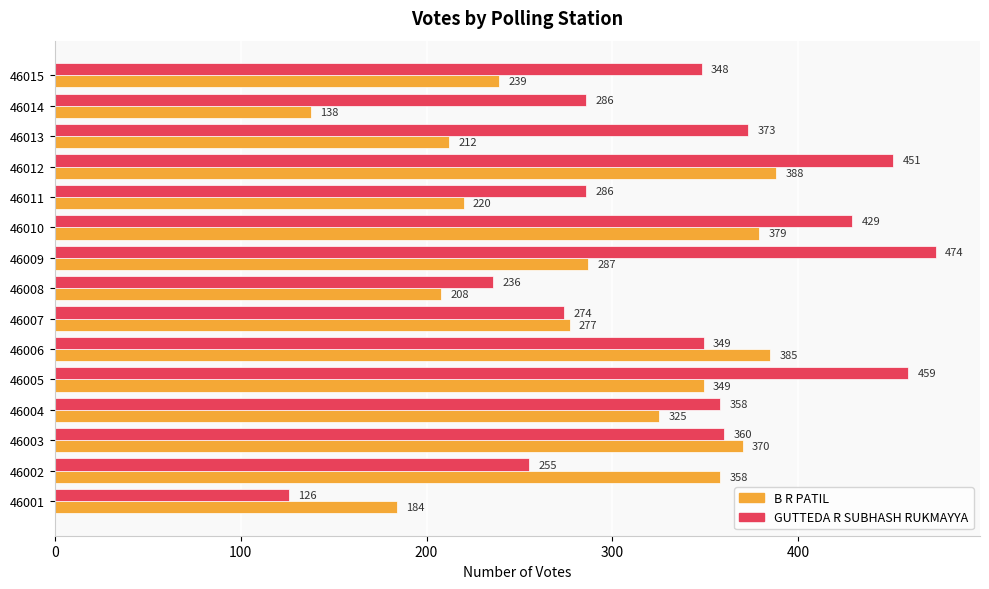

At which category is the sum across all series the highest?

46012